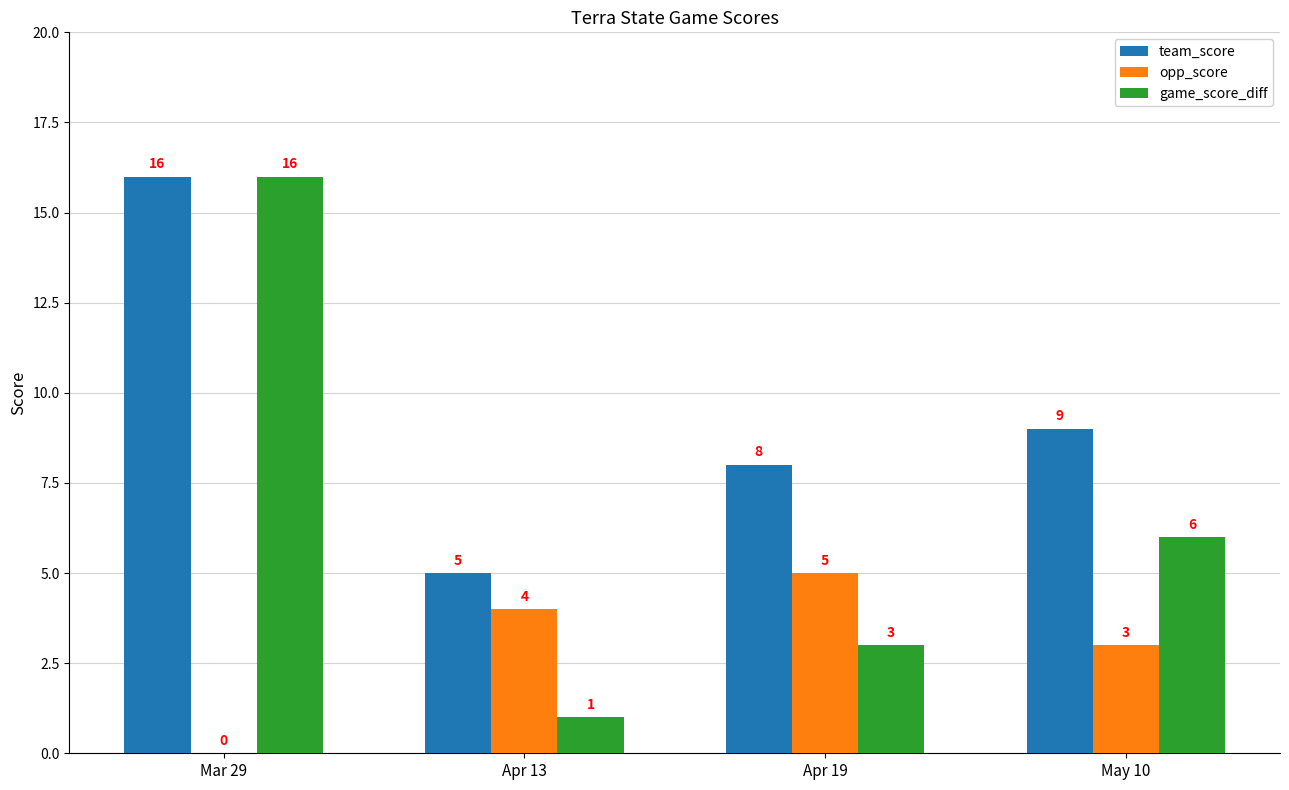

What is the sum of the team_score values at Mar 29 and May 10?

25